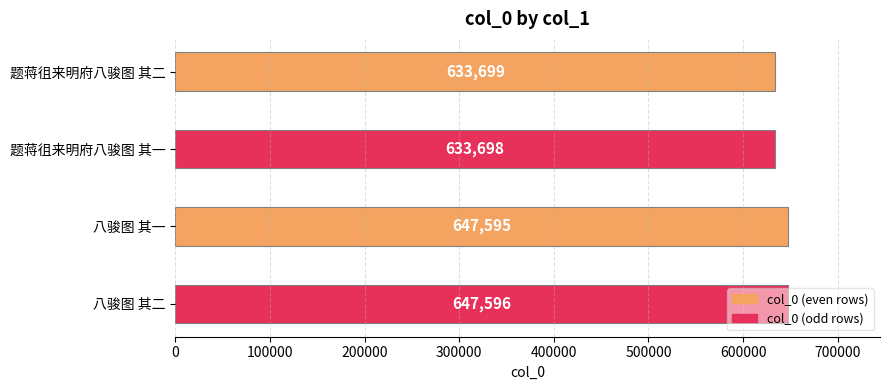

What is the difference between the maximum and minimum values?

13898